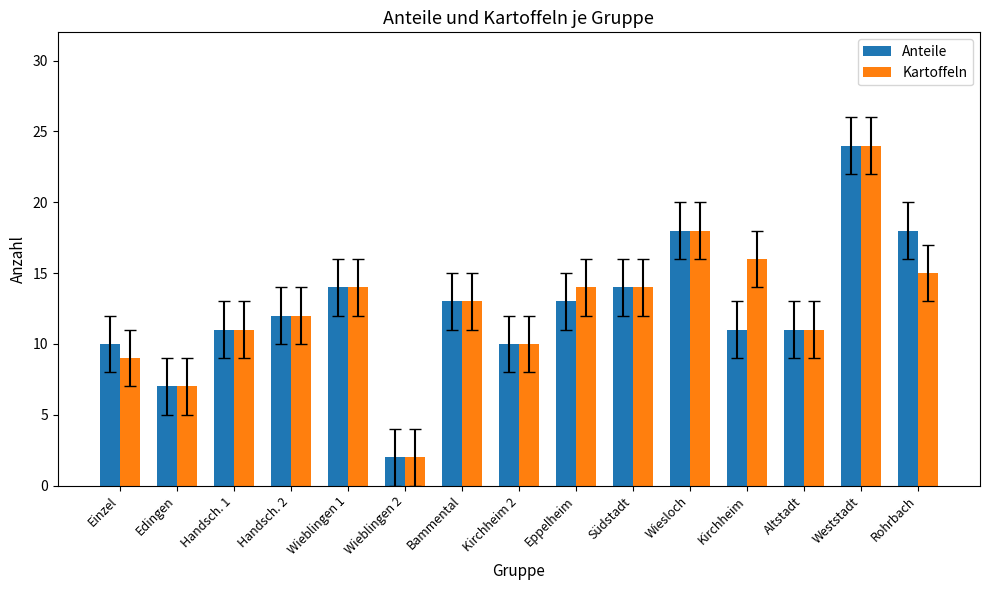

What is the greatest value displayed?

24